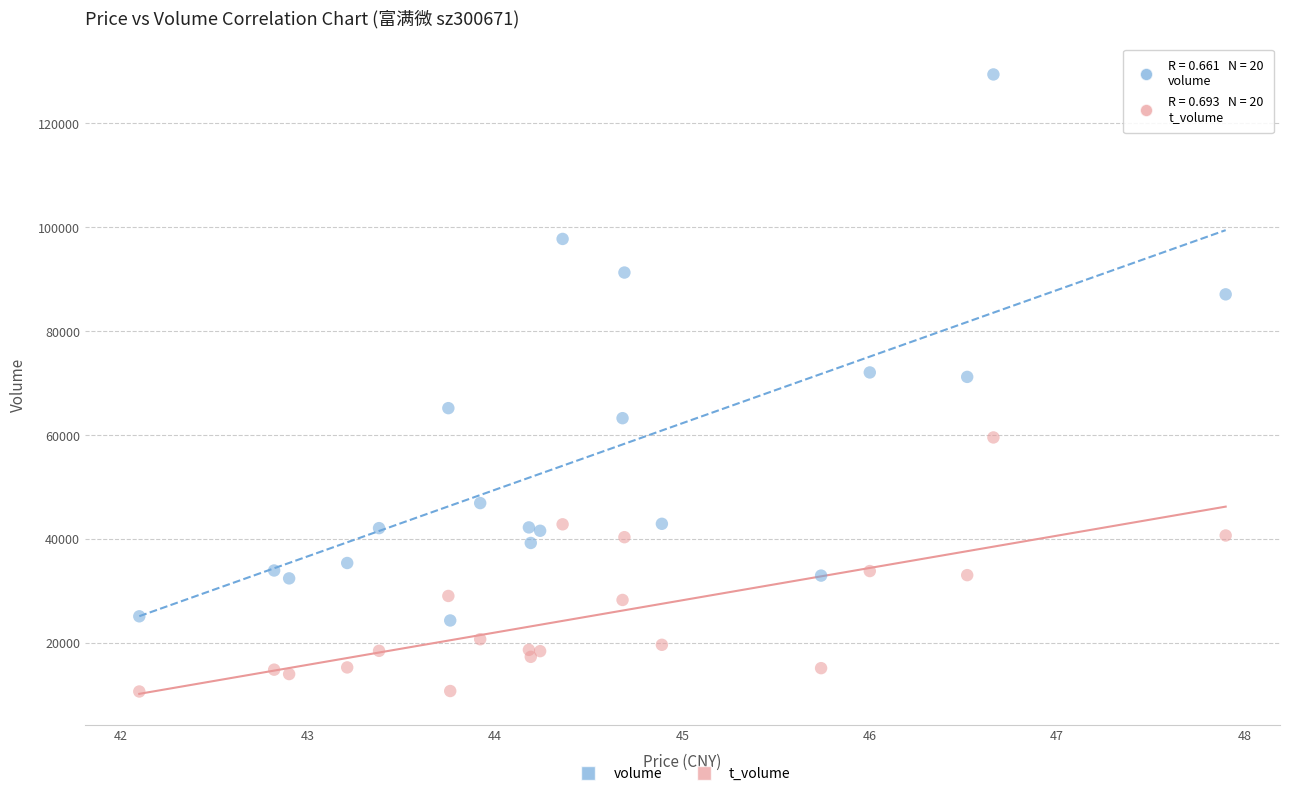

Which series reaches the minimum Y coordinate?

t_volume